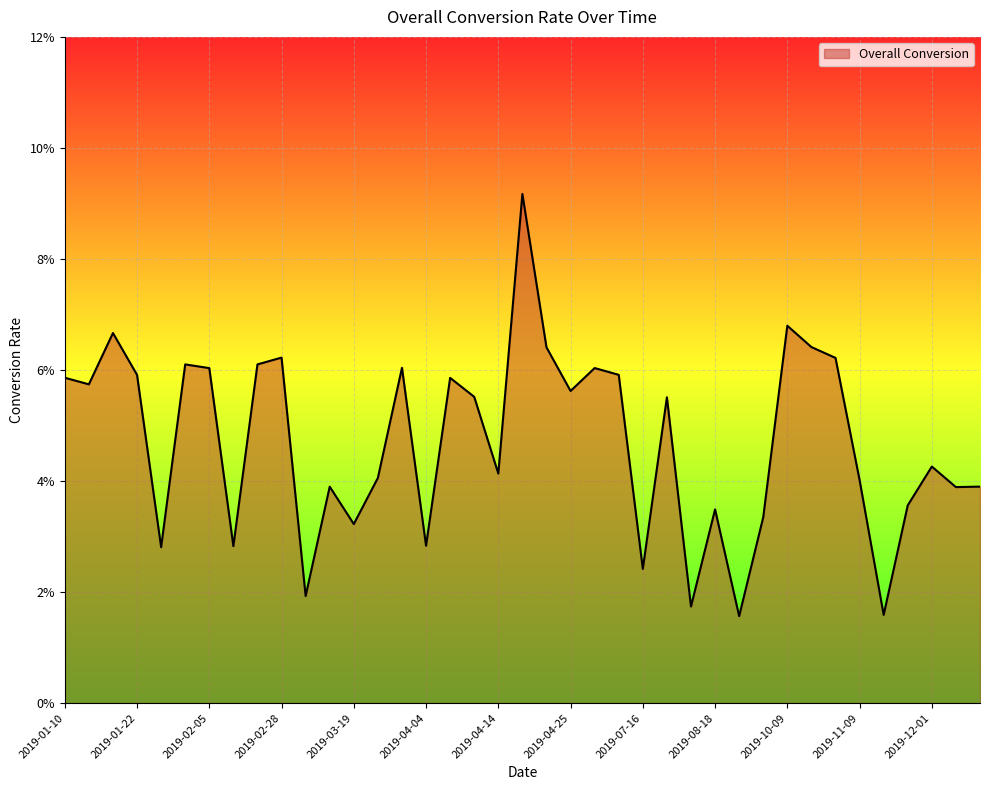

Does the chart display data point markers on the line(s)?

No